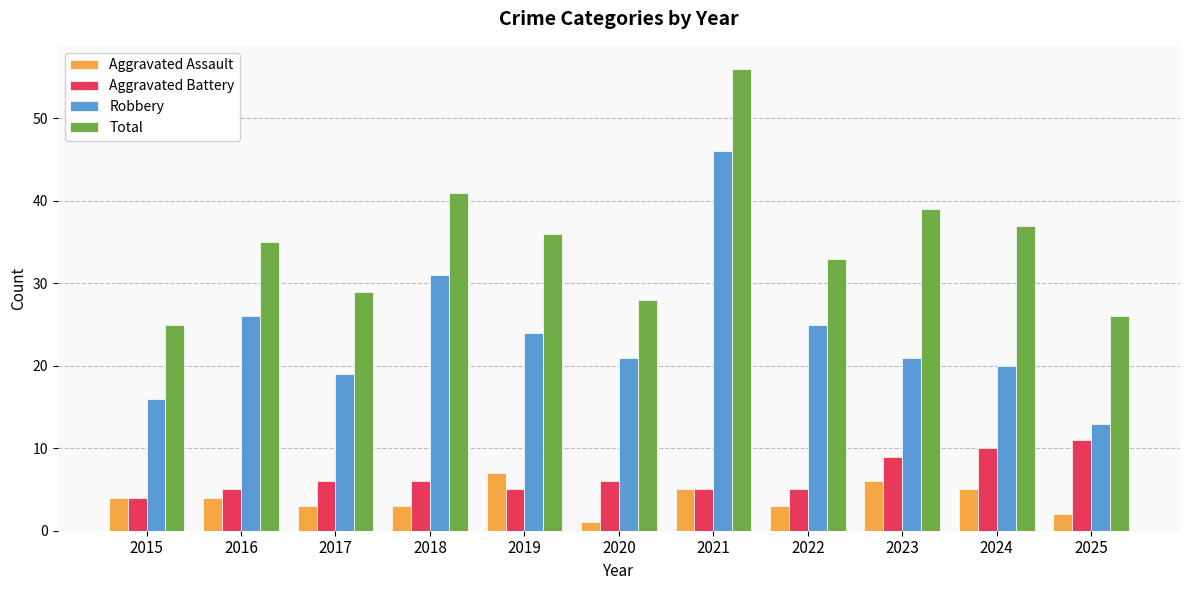

Which series has the largest total across all categories?

Total